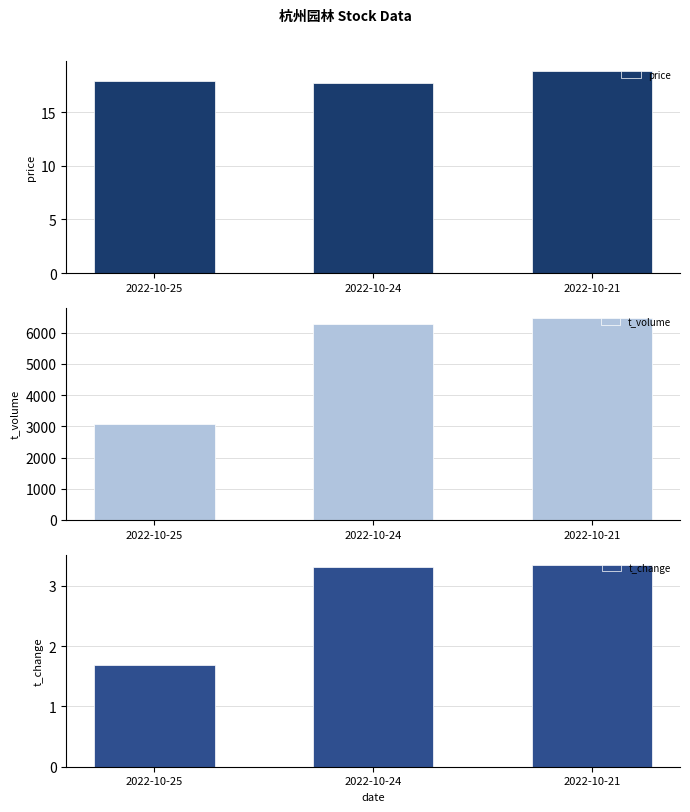

At which category does the chart reach its minimum across all series?

2022-10-25